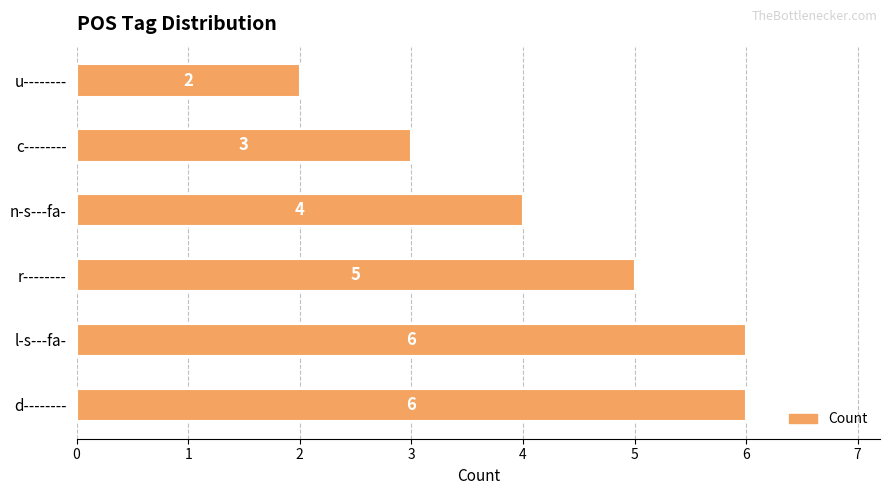

Between c-------- and d--------, which is larger?

d--------